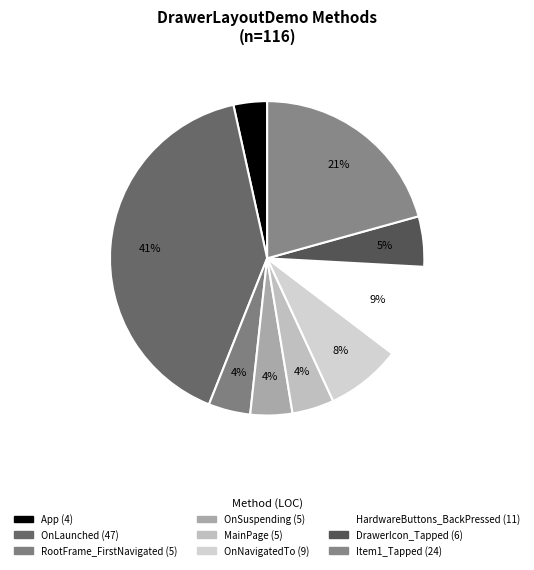

Count the number of slices in the pie.

9